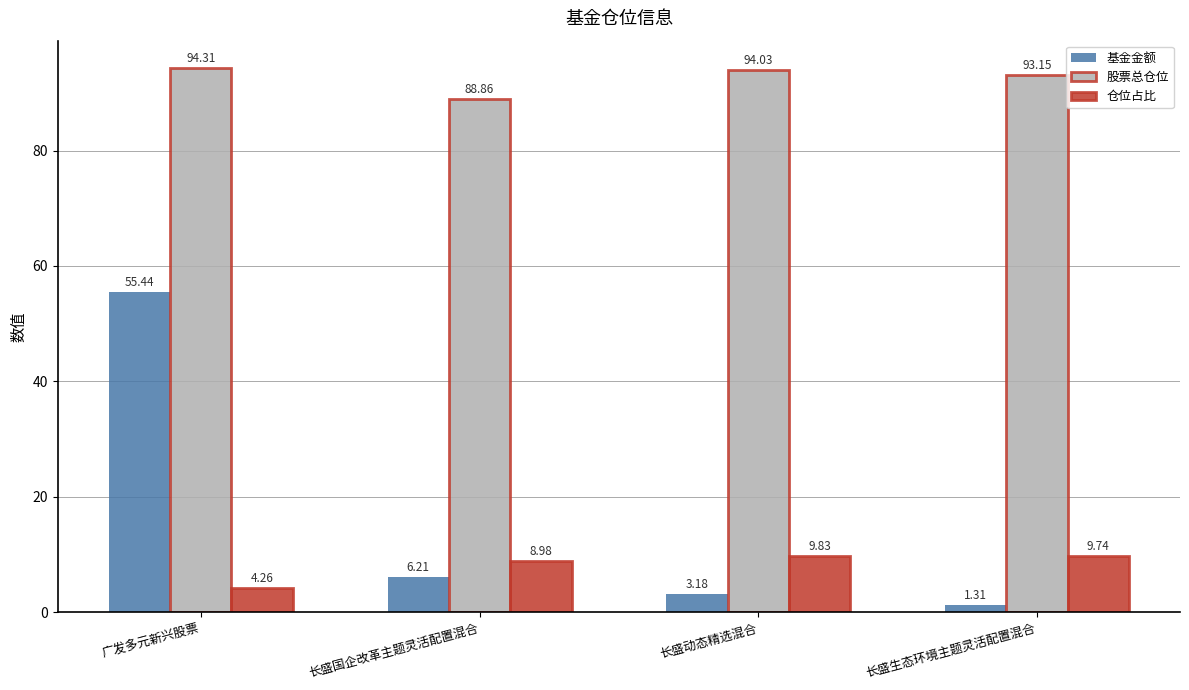

What is the difference between the 股票总仓位 values at 广发多元新兴股票 and 长盛动态精选混合?

0.3